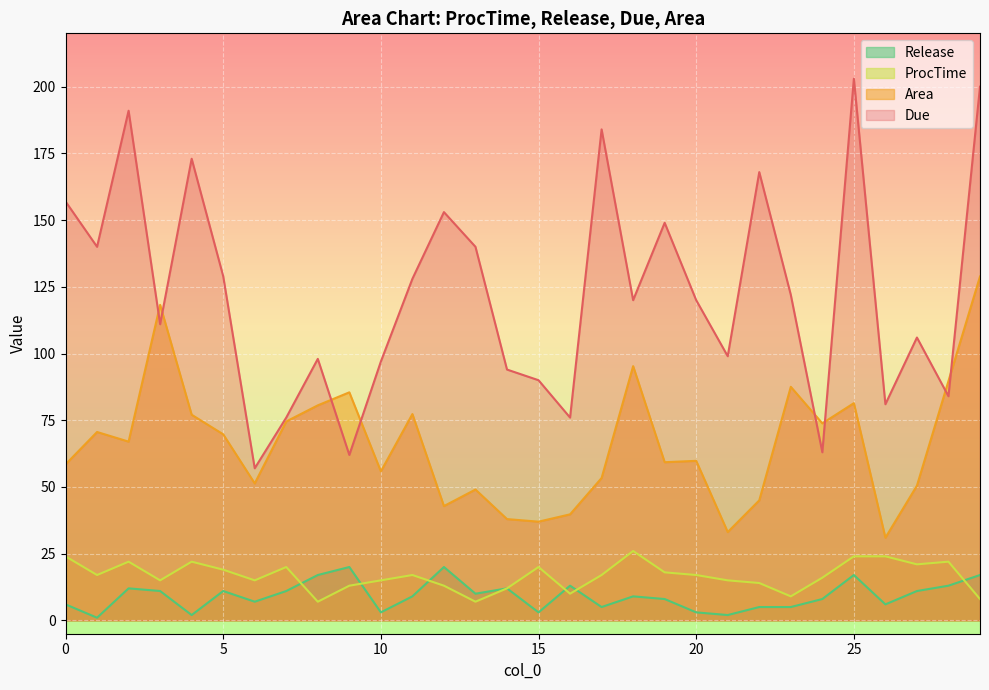

Which label corresponds to the smallest value in the chart?

1